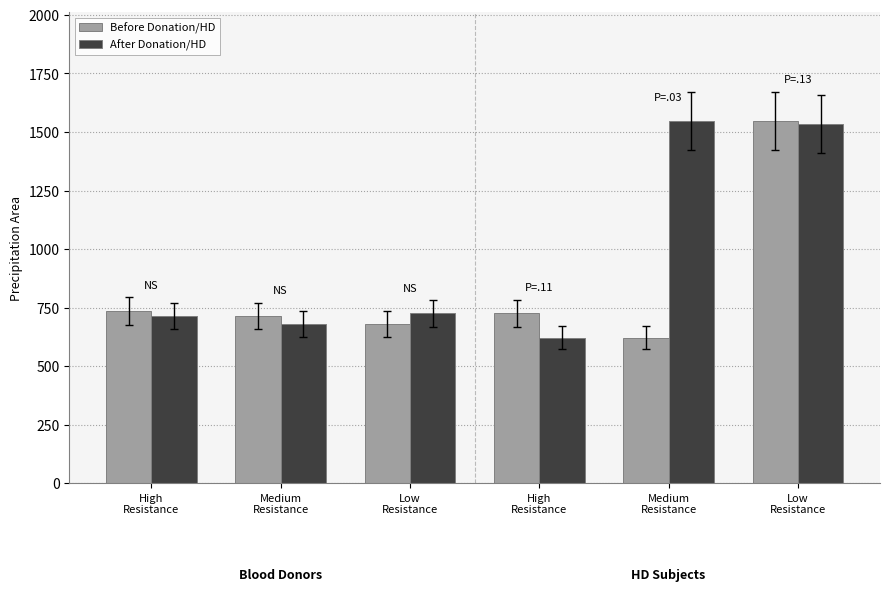

What is the minimum value shown in the chart?

622